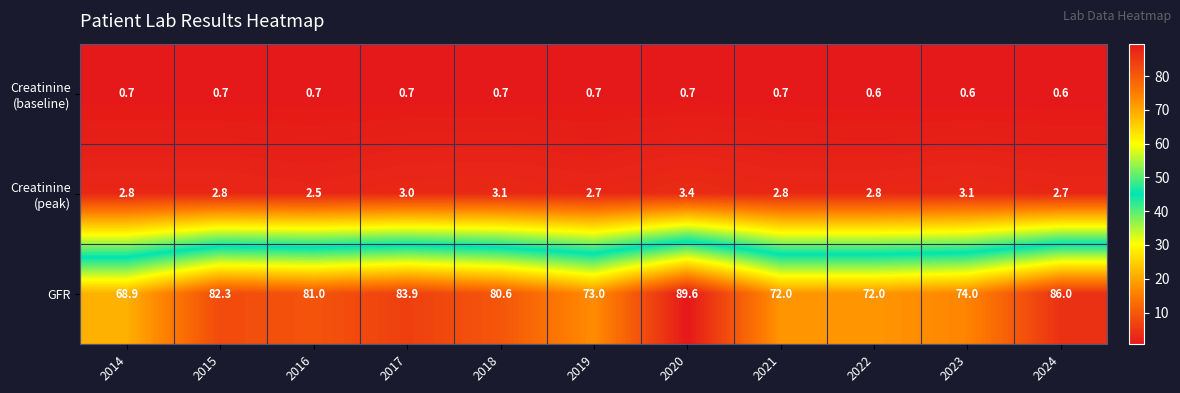

Which series changed the most between 2019 and 2023?

GFR